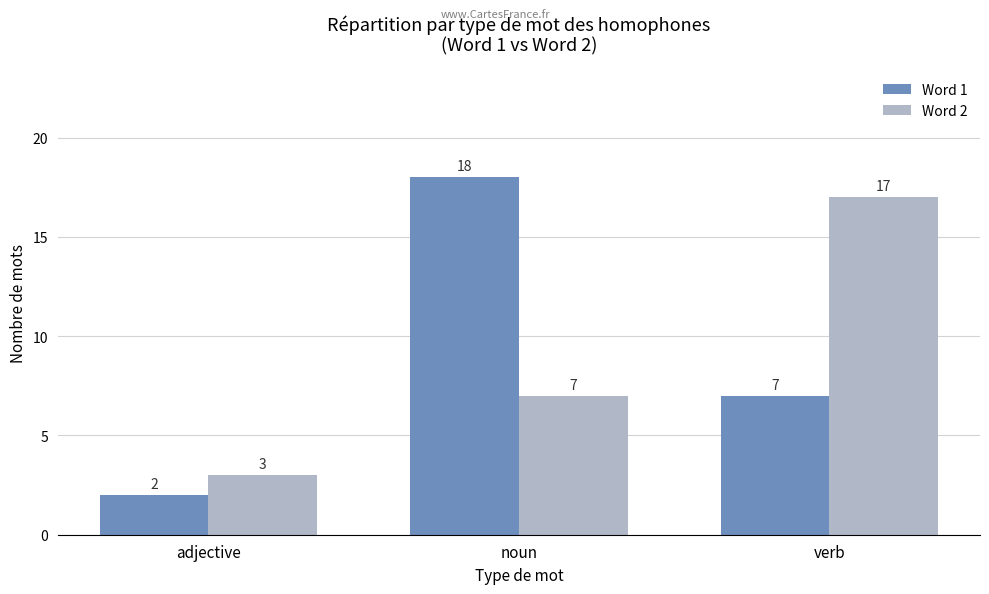

What is the spread (max minus min) of values at noun?

11